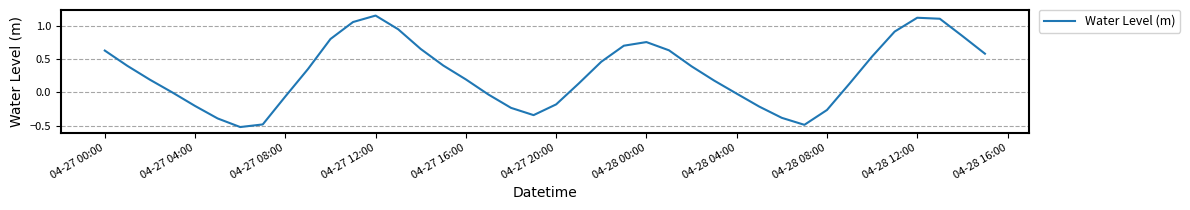

True or false: the data shows 0.2 at 04-27 16:00.

True